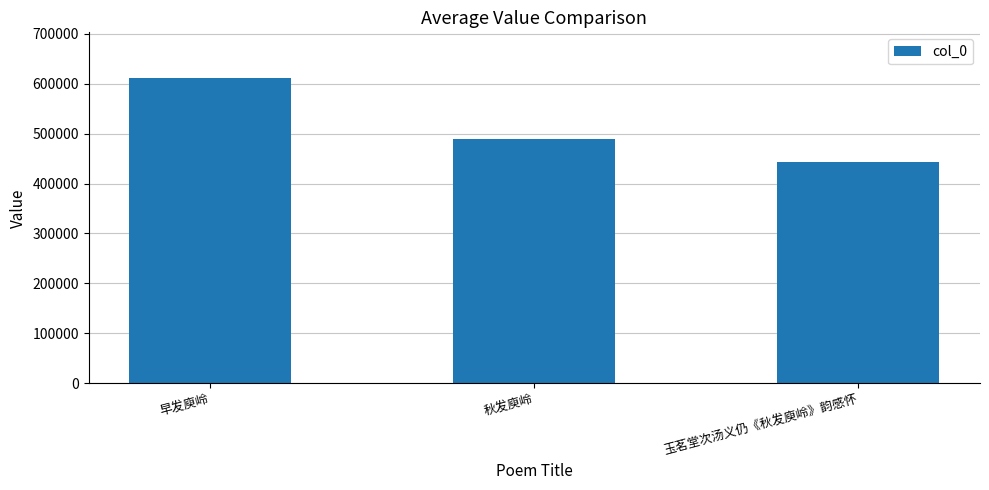

How many data points does each series have?

3